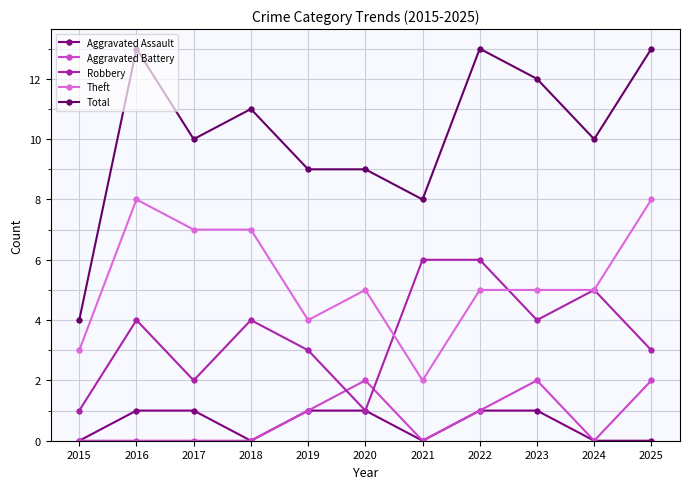

The Theft series shows 8 at 2016. True or false?

True